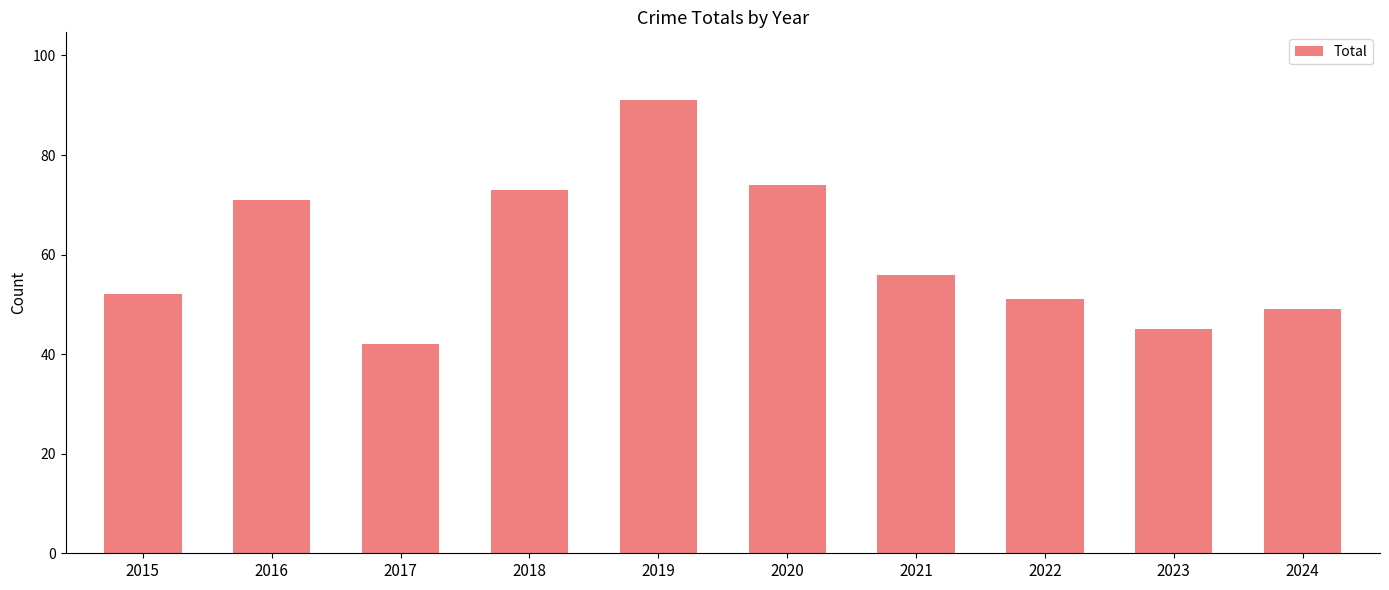

List the labels in order of value, largest first.

2019, 2020, 2018, 2016, 2021, 2015, 2022, 2024, 2023, 2017